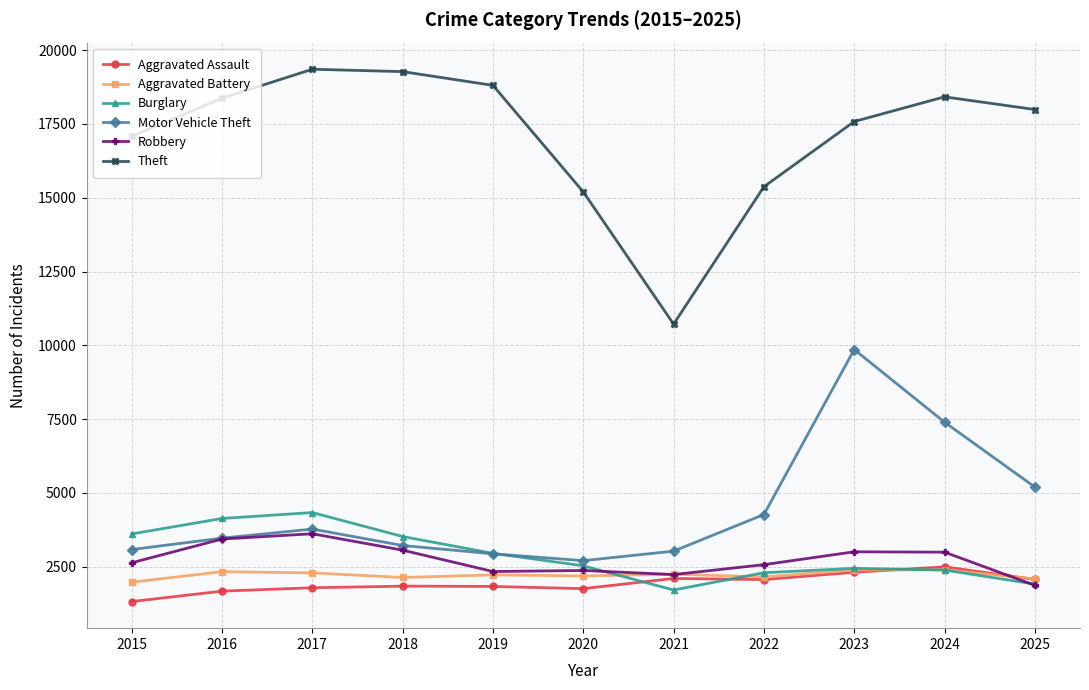

True or false: Robbery and Theft cross at least once.

False